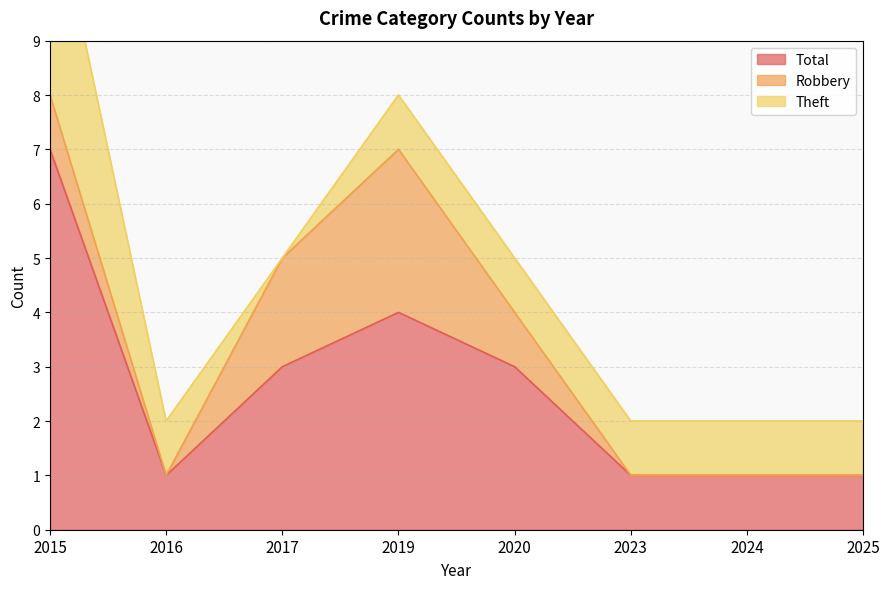

Which series has the largest range (max minus min)?

Total